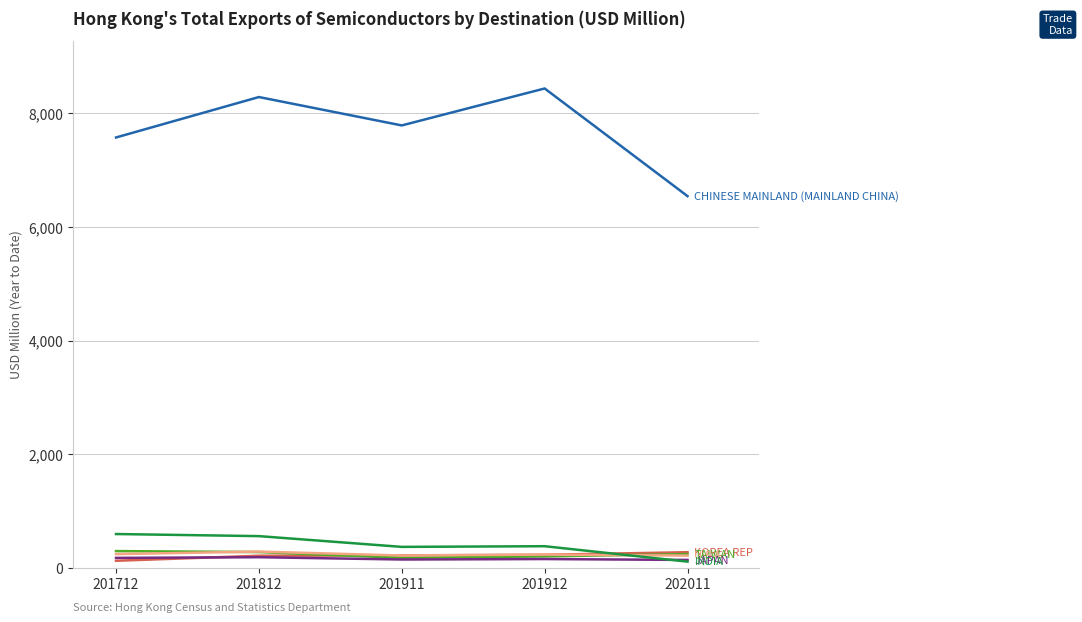

What is the greatest value displayed?

8439.5